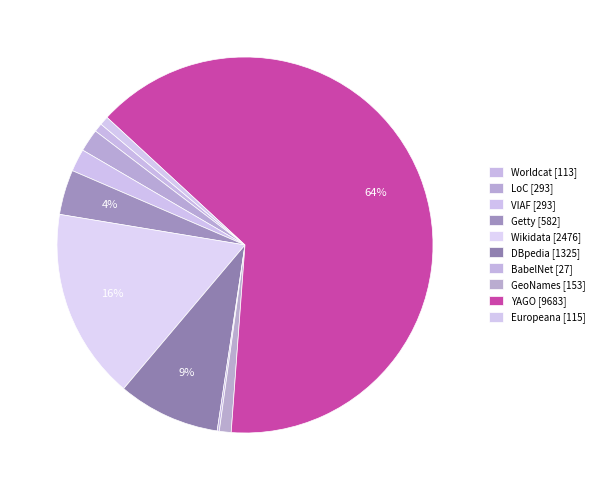

Is there any slice that represents more than half of the pie?

Yes